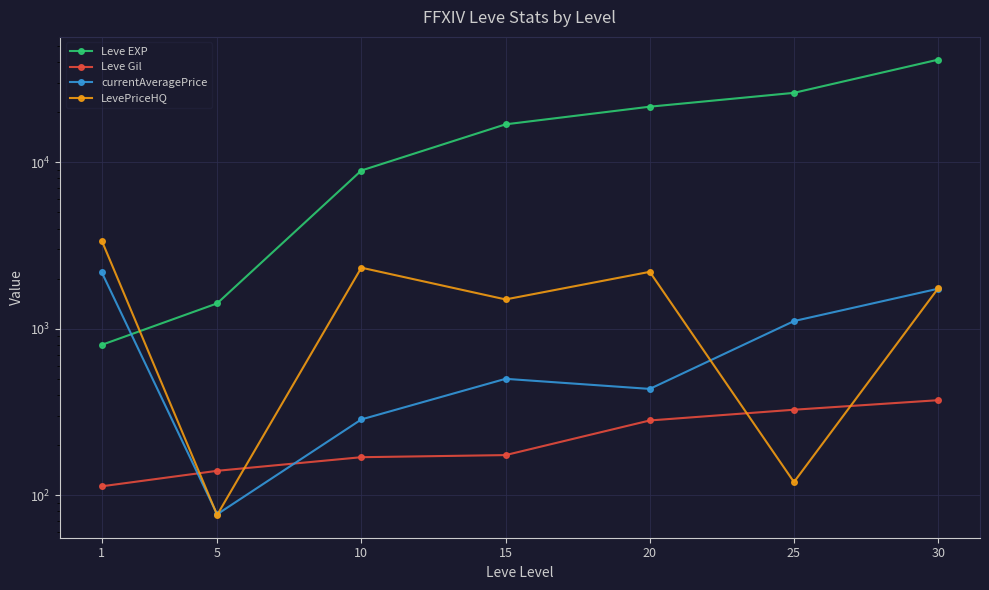

How many times do currentAveragePrice and Leve EXP cross each other?

1